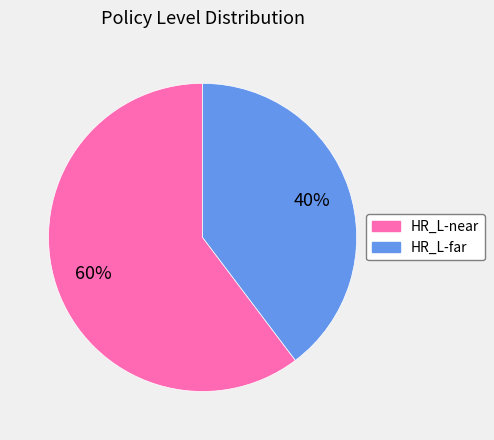

True or false: HR_L-near accounts for 60% of the total.

True